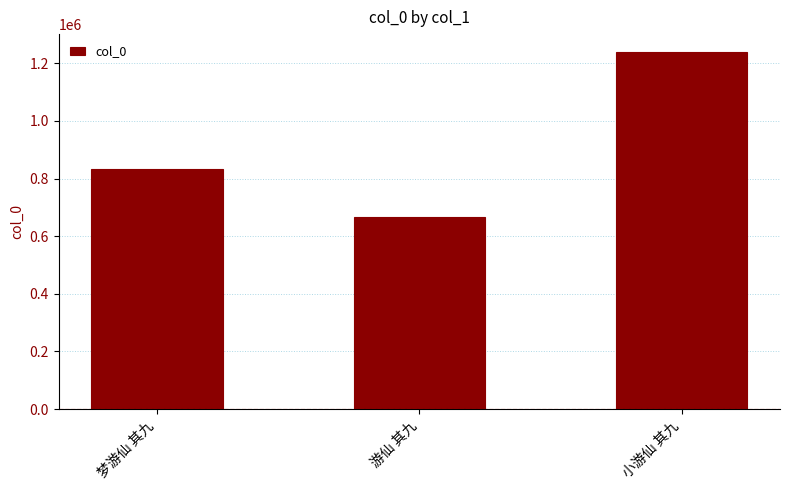

What is the change in value from 梦游仙 其九 to 小游仙 其九?

+404963